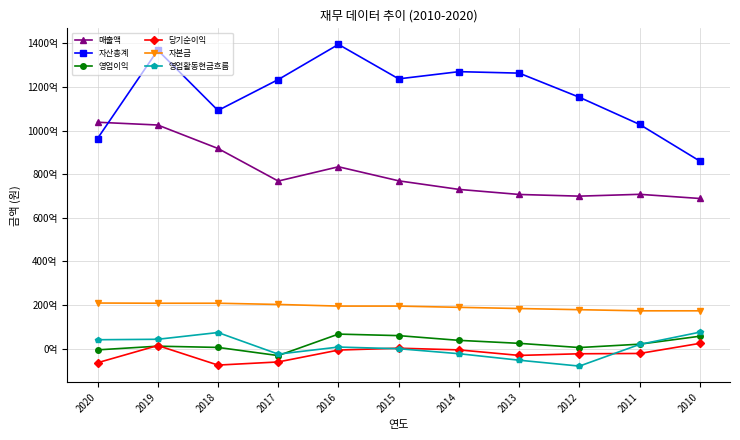

Does the chart have visible grid lines?

Yes